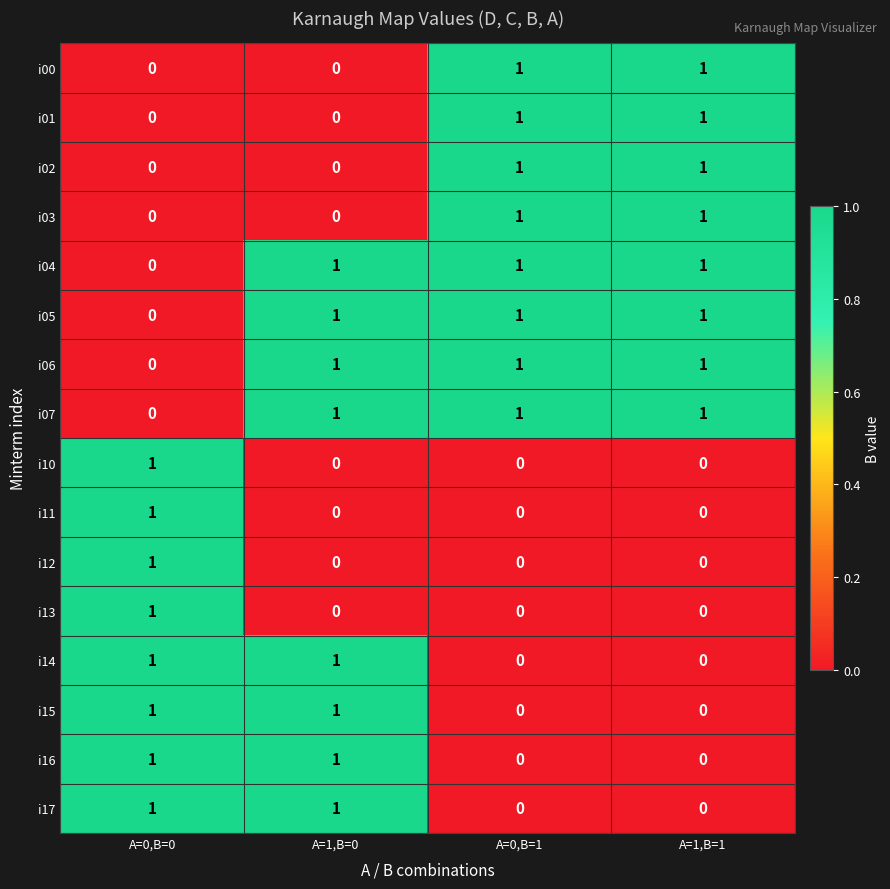

Which category has the highest value in the i11 series?

A=0,B=0